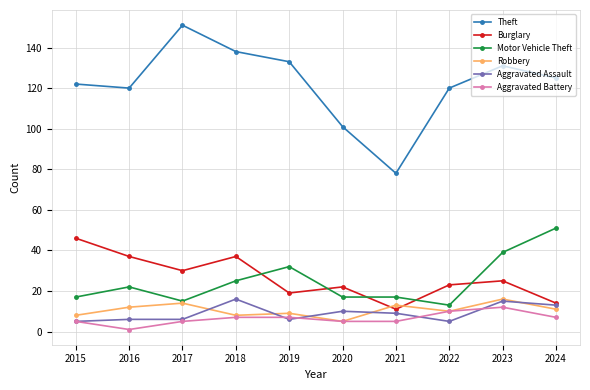

What is the total value across all series at 2023?

238